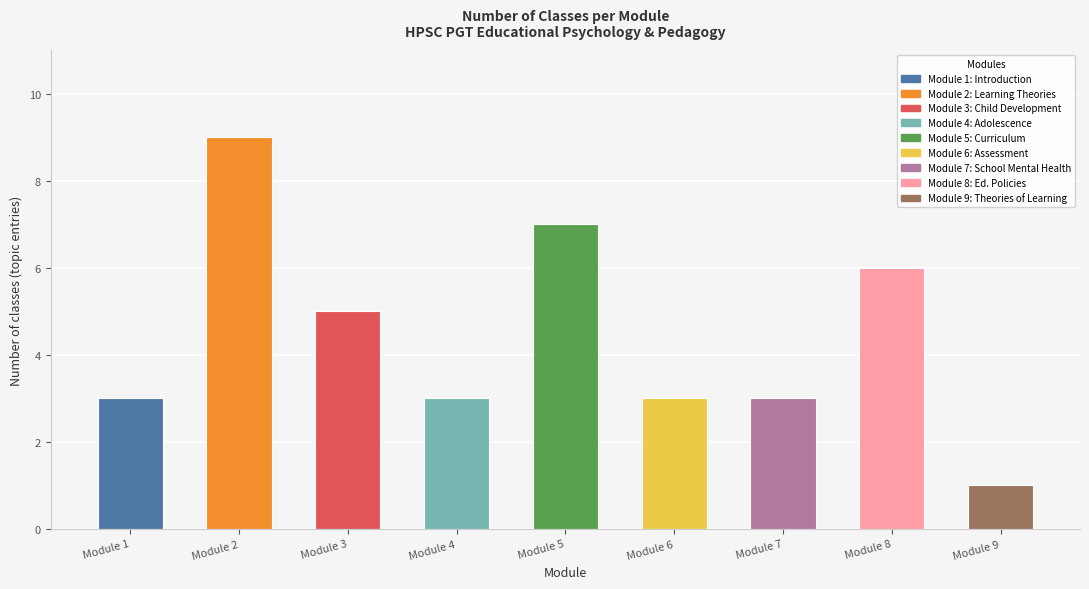

At which label does the data first exceed 3?

Module 2